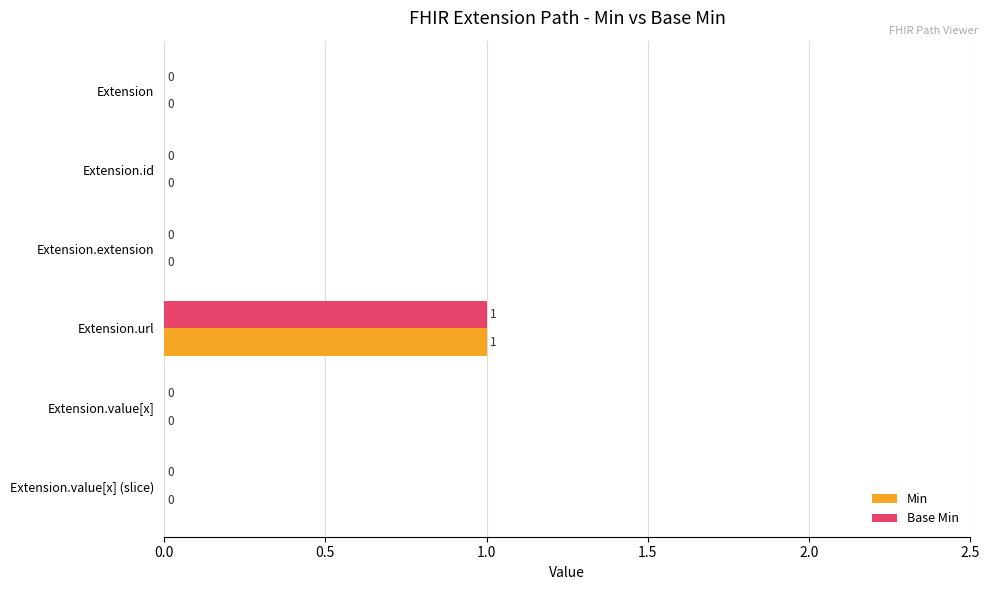

Which category has the highest value in the Min series?

Extension.url